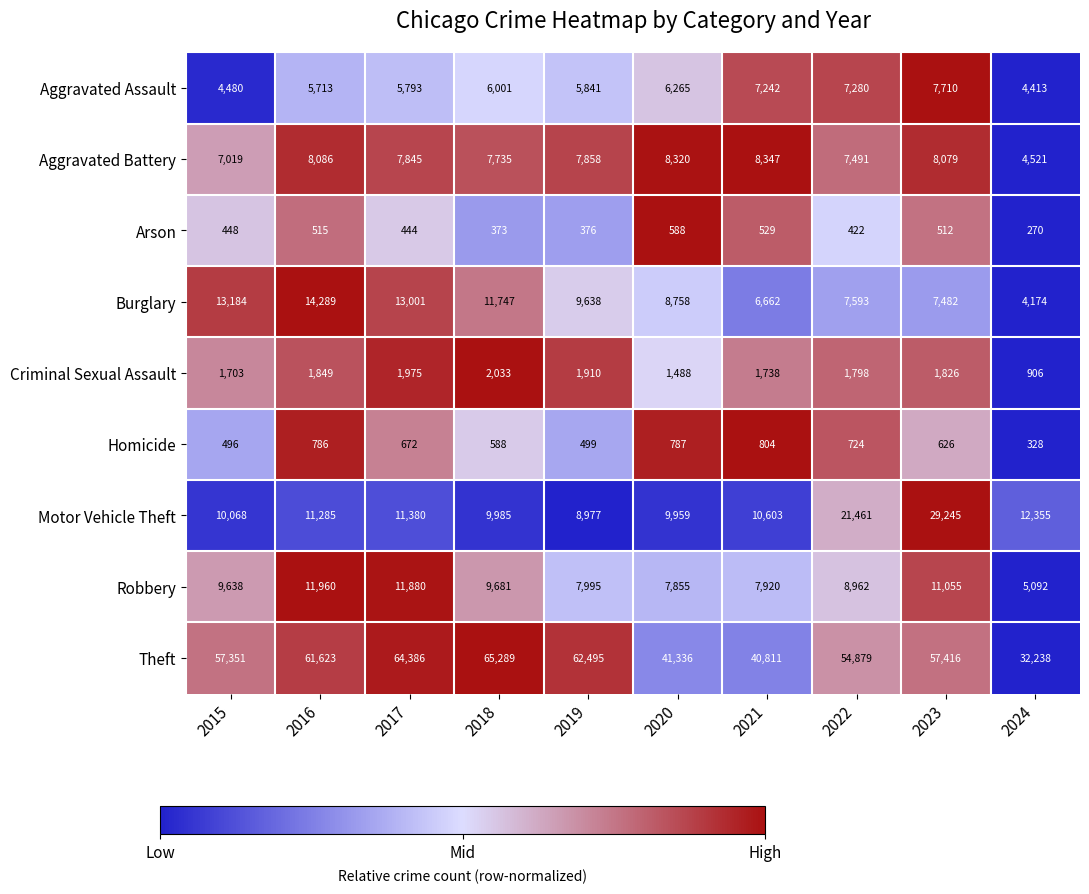

How many series are shown in this chart?

9